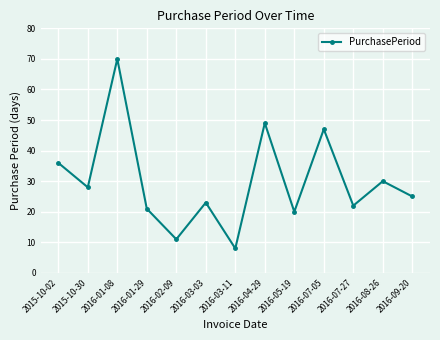

What is the difference between the second highest and second lowest values?

38